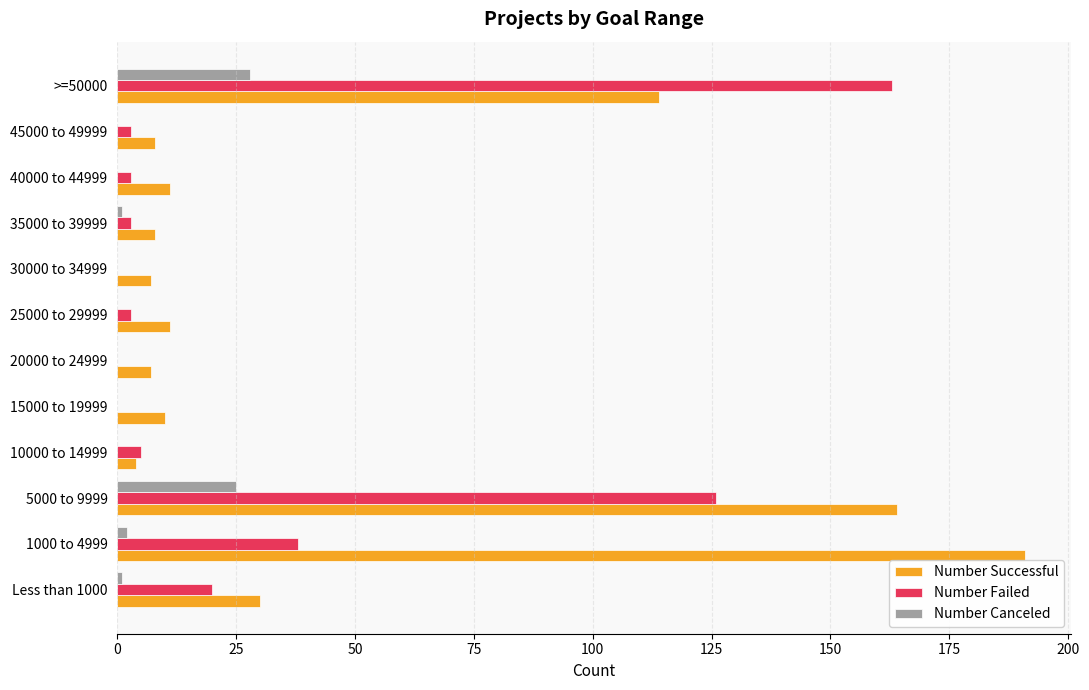

Which series changed the most between 25000 to 29999 and >=50000?

Number Failed